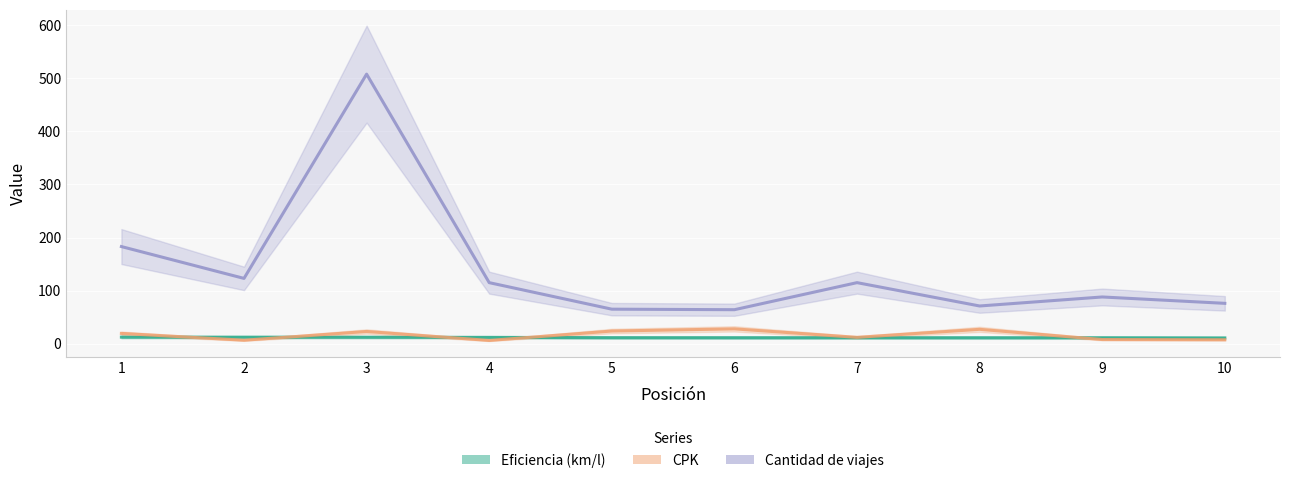

Which series has the largest range (max minus min)?

Cantidad de viajes